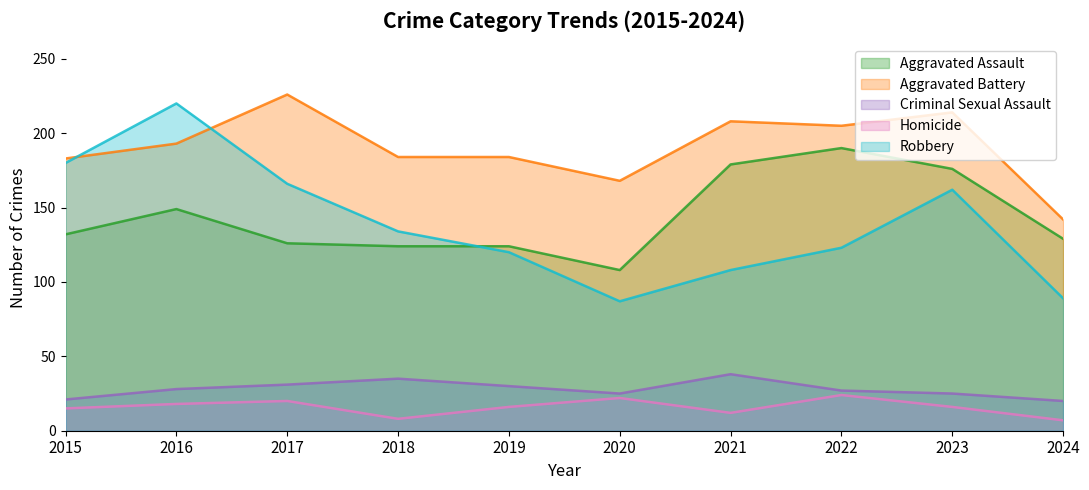

How many data points in Aggravated Battery are above 193?

4